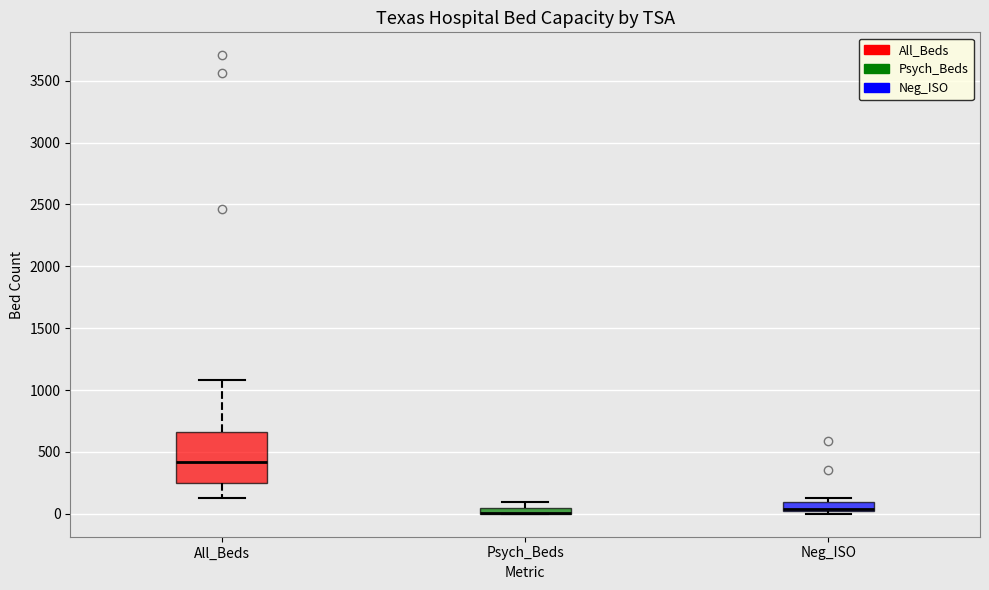

Which box is the tallest, from its lower edge to its upper edge?

All_Beds